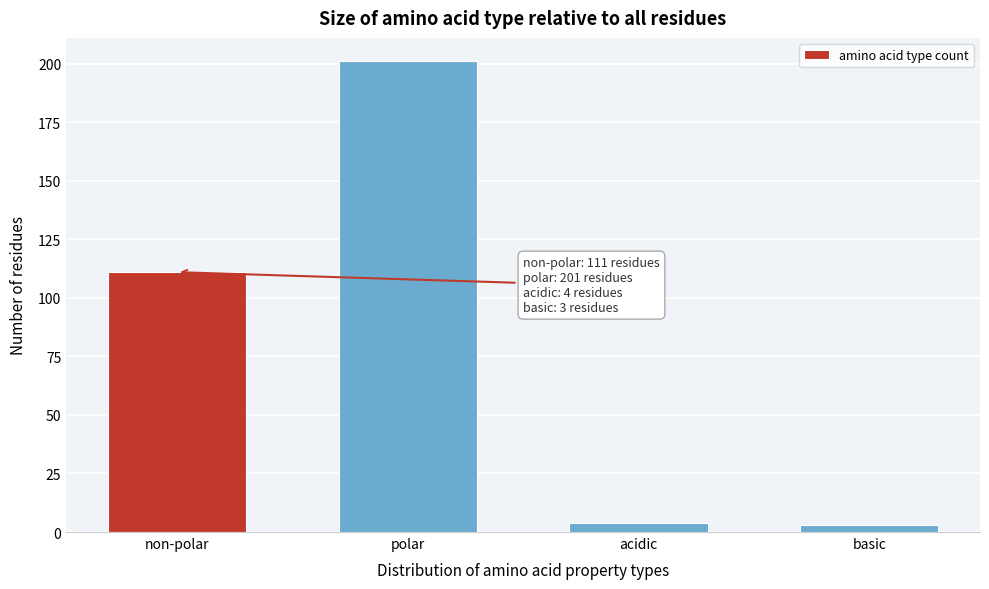

Reading right to left, transcribe all the data shown in this chart.

3	4	201	111